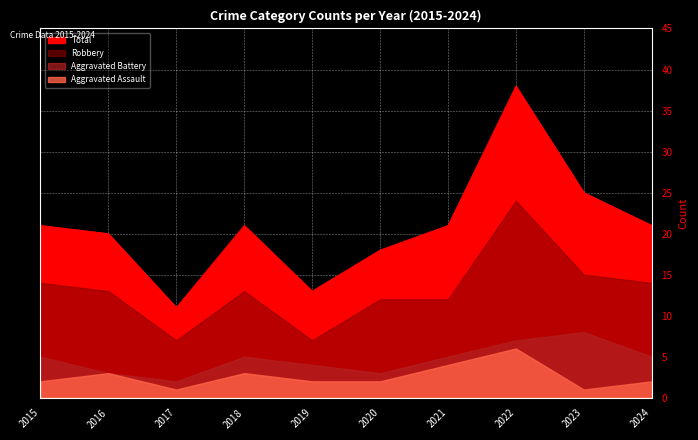

Which series has the largest range (max minus min)?

Total